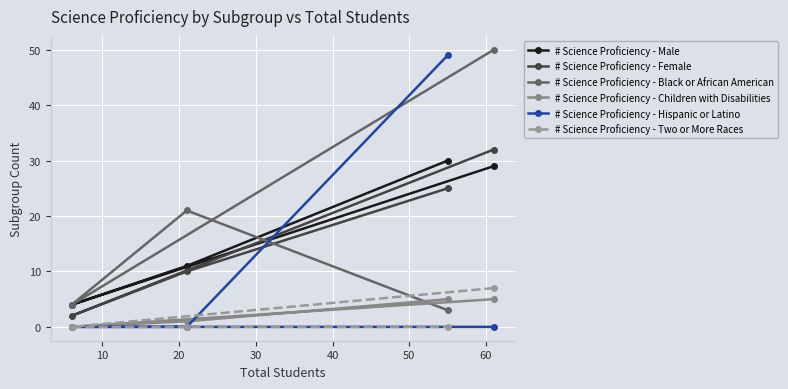

What is the greatest value displayed?

50